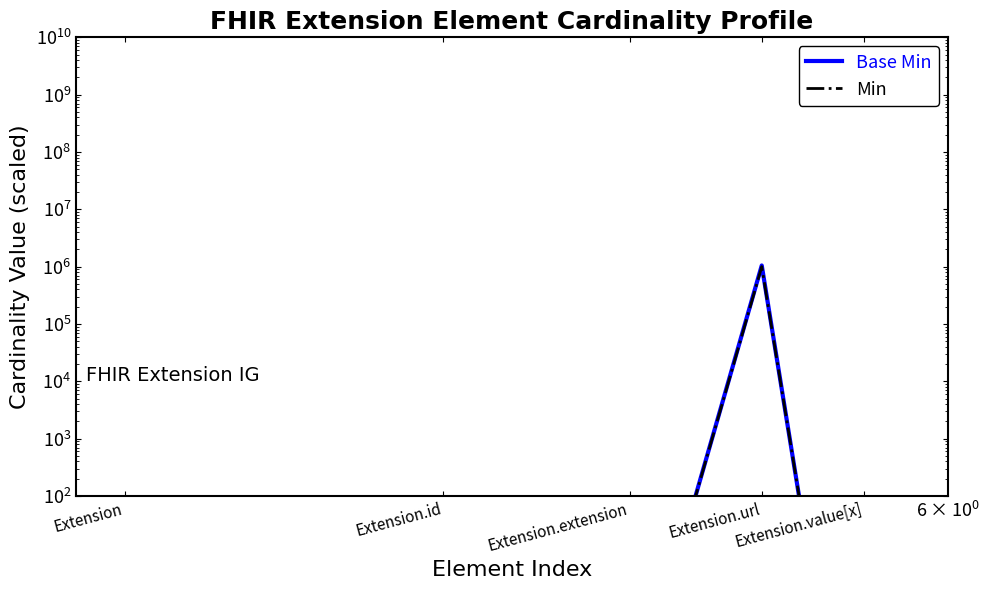

Reading left to right, what are all the values shown in this chart?

Base Min: Extension=0.9	Extension.id=0.1	Extension.extension=0.0	Extension.url=1050000.0	Extension.value[x]=0.0
Min: Extension=1.0	Extension.id=0.1	Extension.extension=0.0	Extension.url=1000000.0	Extension.value[x]=0.0